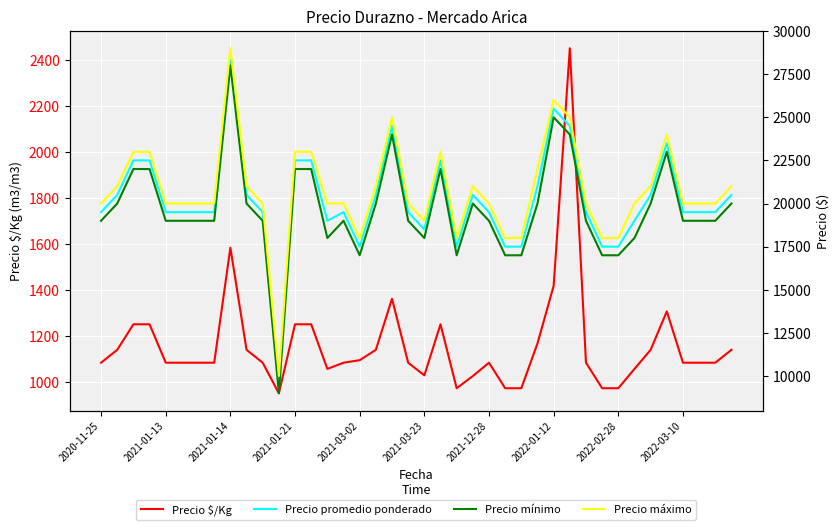

Where is Precio $/Kg nearest to the value 1700?

2021-01-14